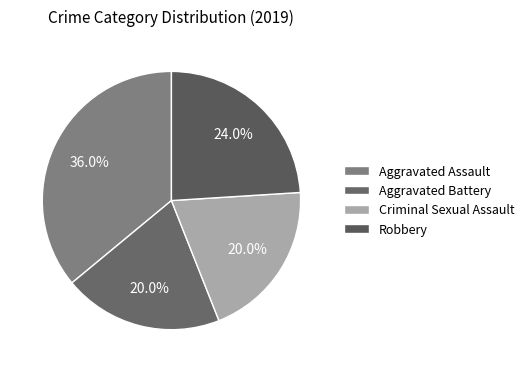

Between Aggravated Assault and Criminal Sexual Assault, which is larger?

Aggravated Assault